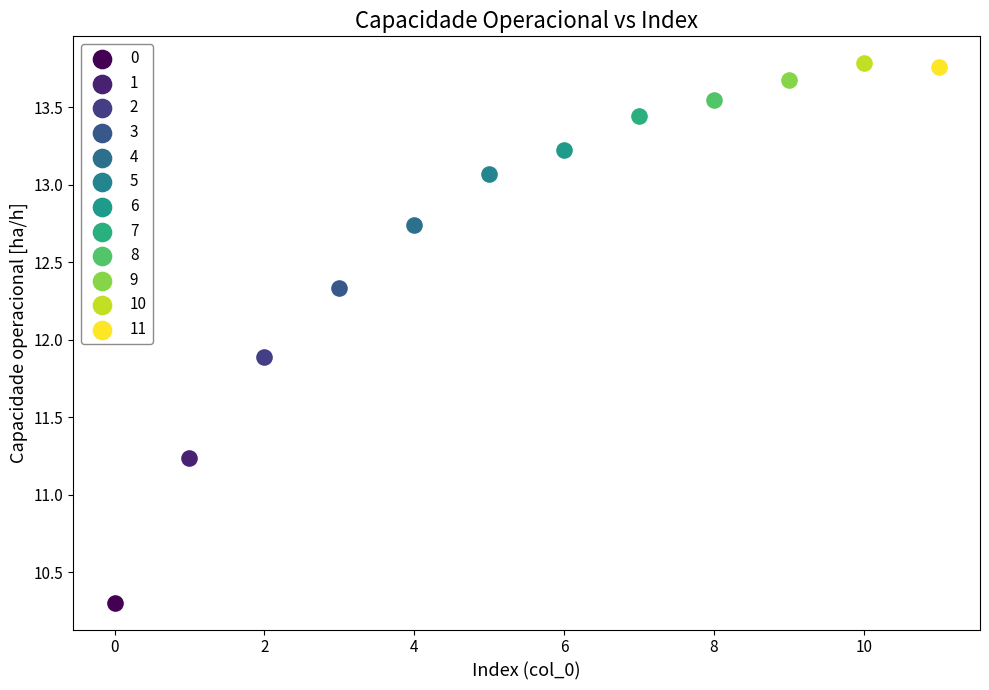

Which series contains the lowest Y value?

0